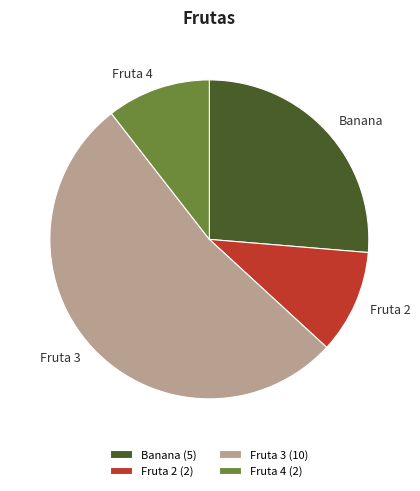

True or false: Fruta 4 accounts for 2% of the total.

False